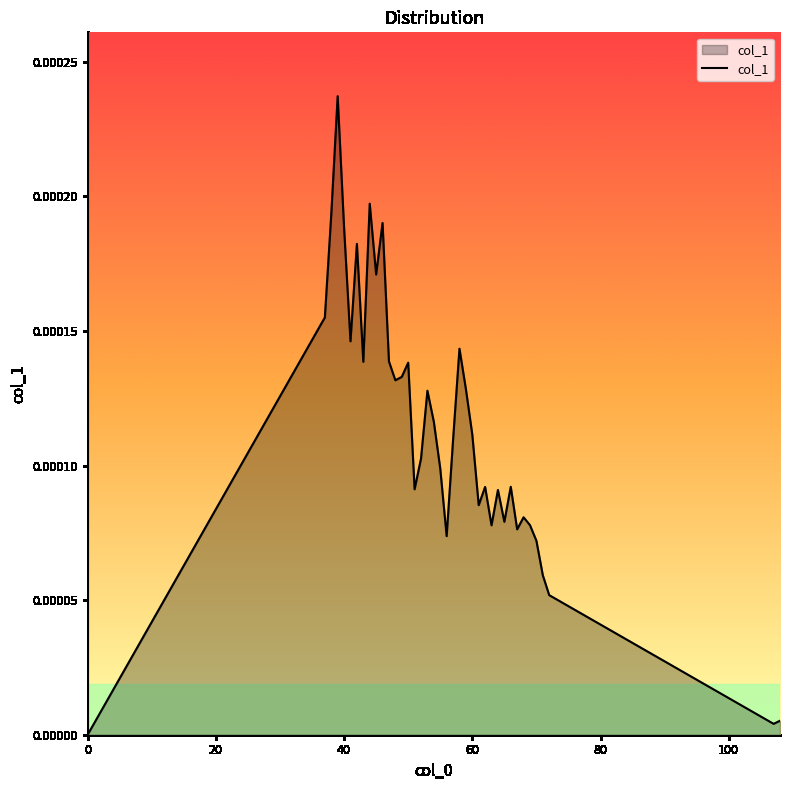

Does the chart display data point markers on the line(s)?

No